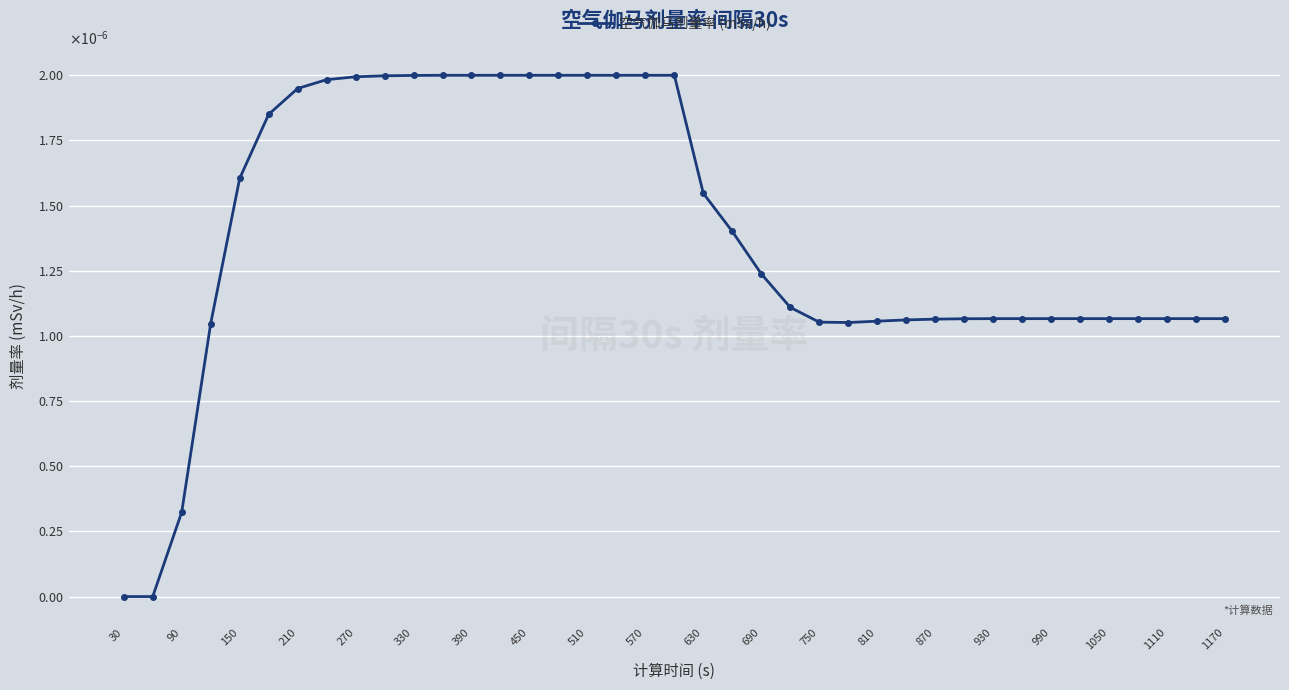

Does the chart have visible grid lines?

Yes